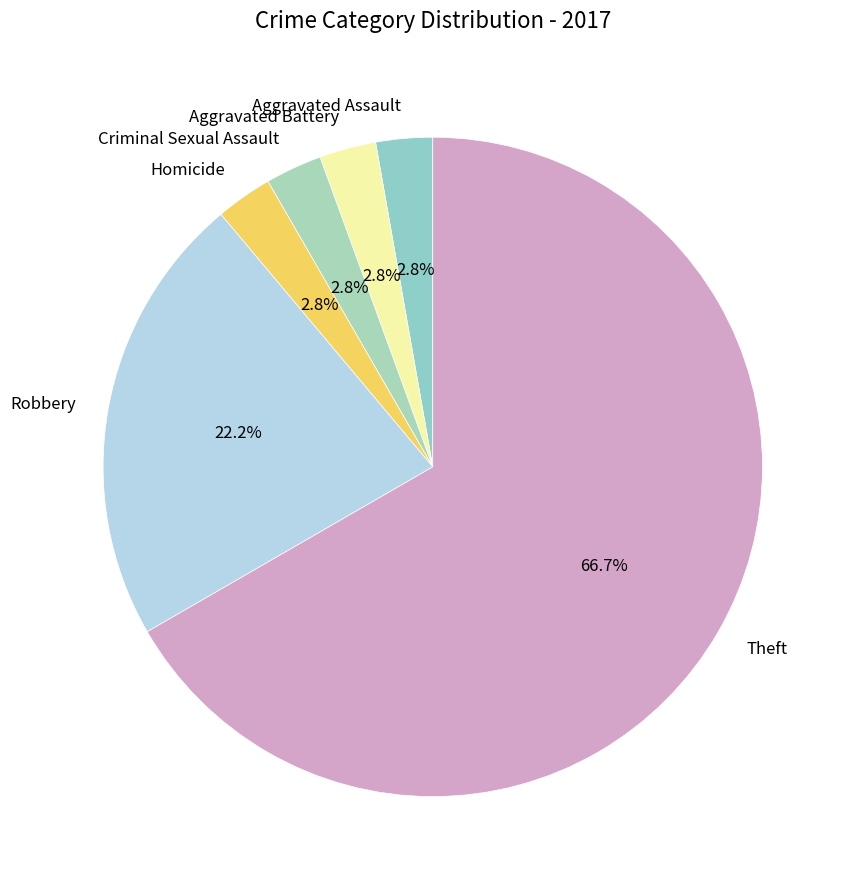

Count the number of slices in the pie.

6